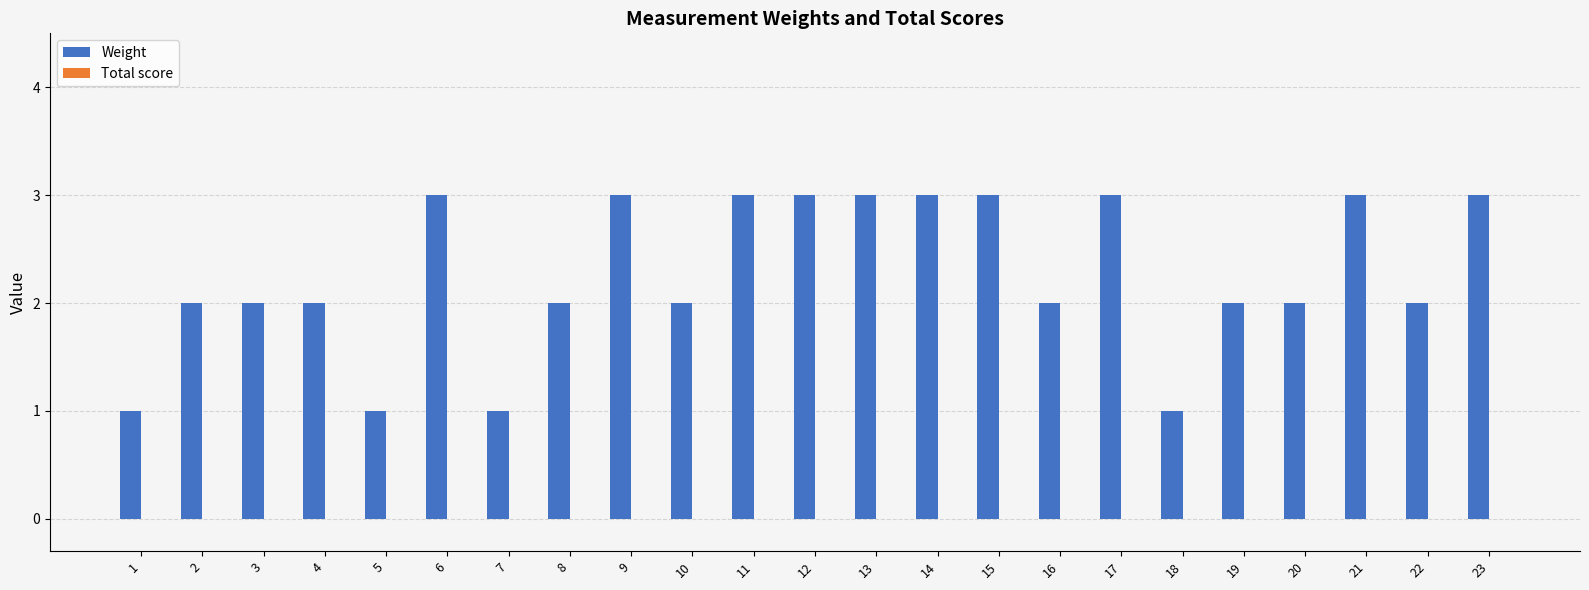

The chart shows a value of 3 at 4. True or false?

False